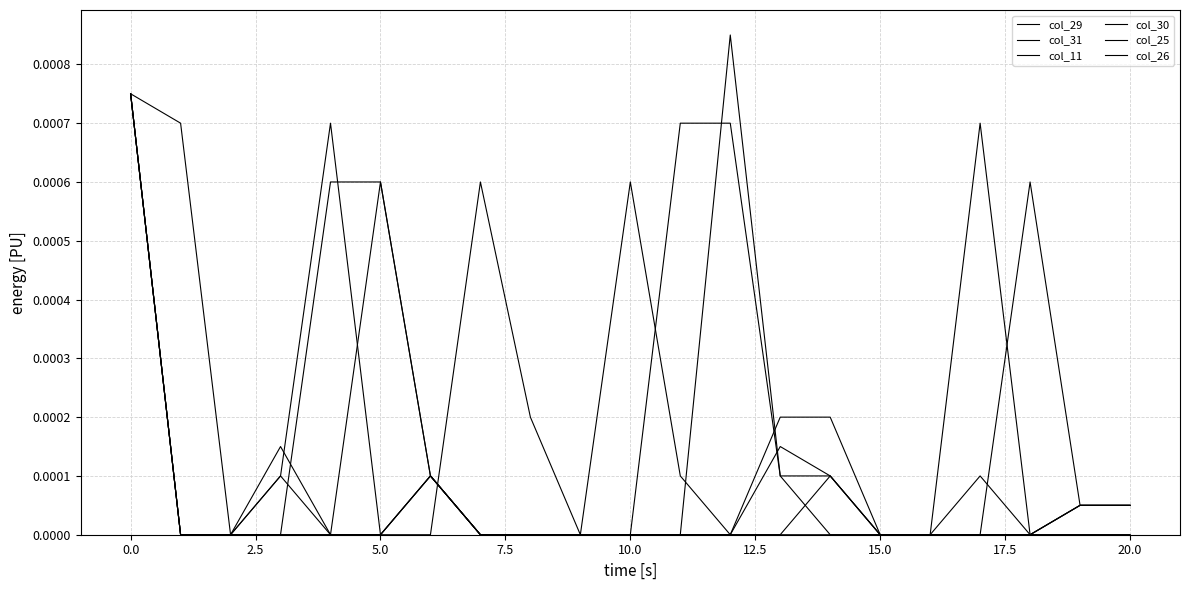

Is this an area chart (filled region under the line)?

No